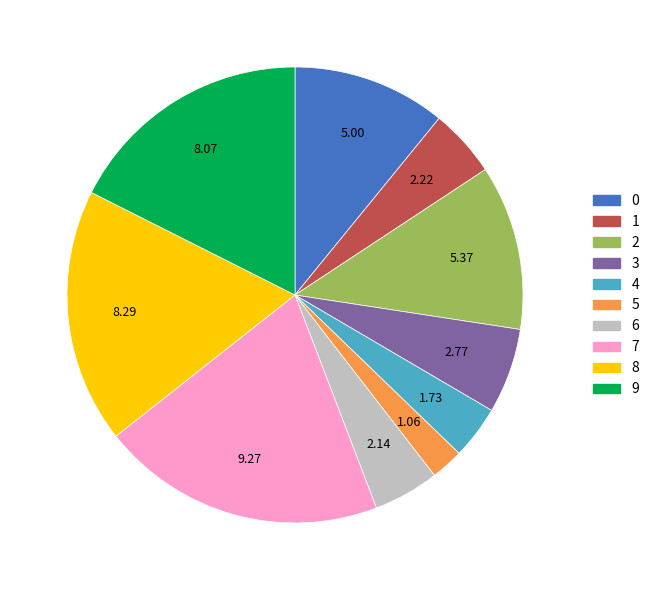

Is there a majority slice in this chart?

No